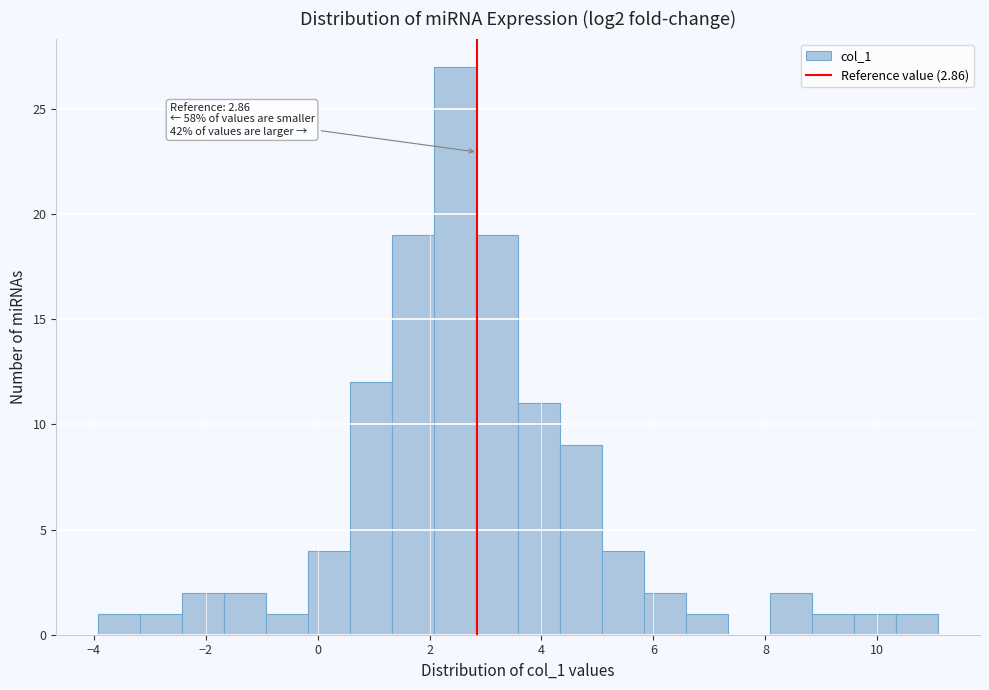

Read against the x-axis, roughly where is the centre of the tallest bar?

2.4